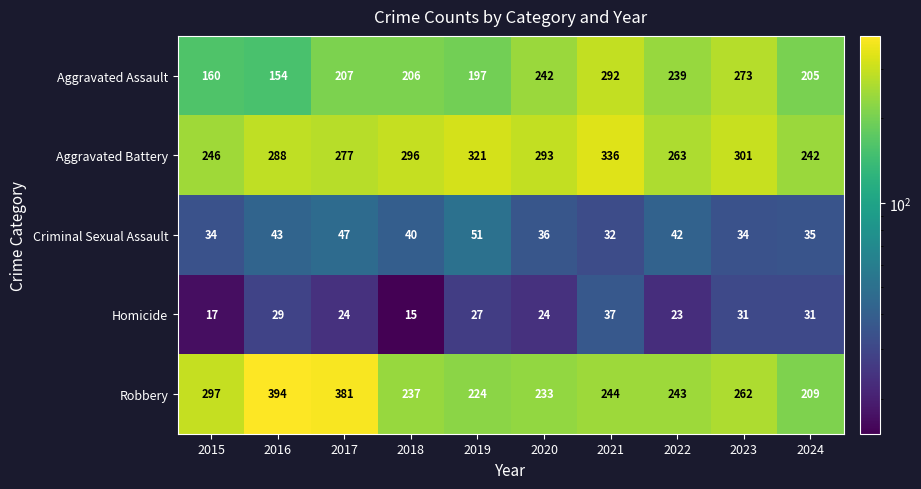

List the series in order of their peak value, lowest first.

Homicide, Criminal Sexual Assault, Aggravated Assault, Aggravated Battery, Robbery